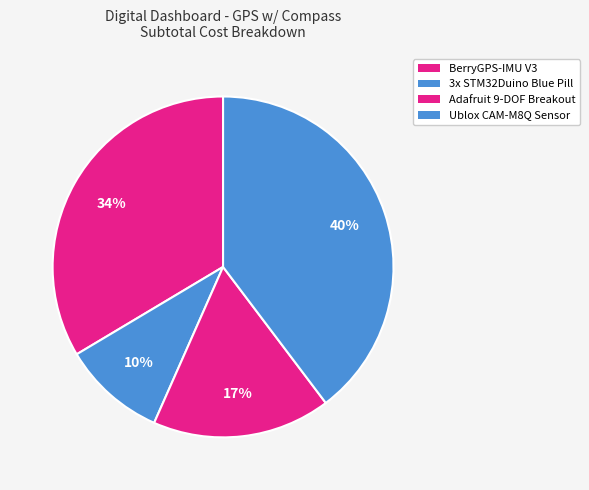

What percentage is the BerryGPS-IMU V3 slice, to the nearest percent?

34%